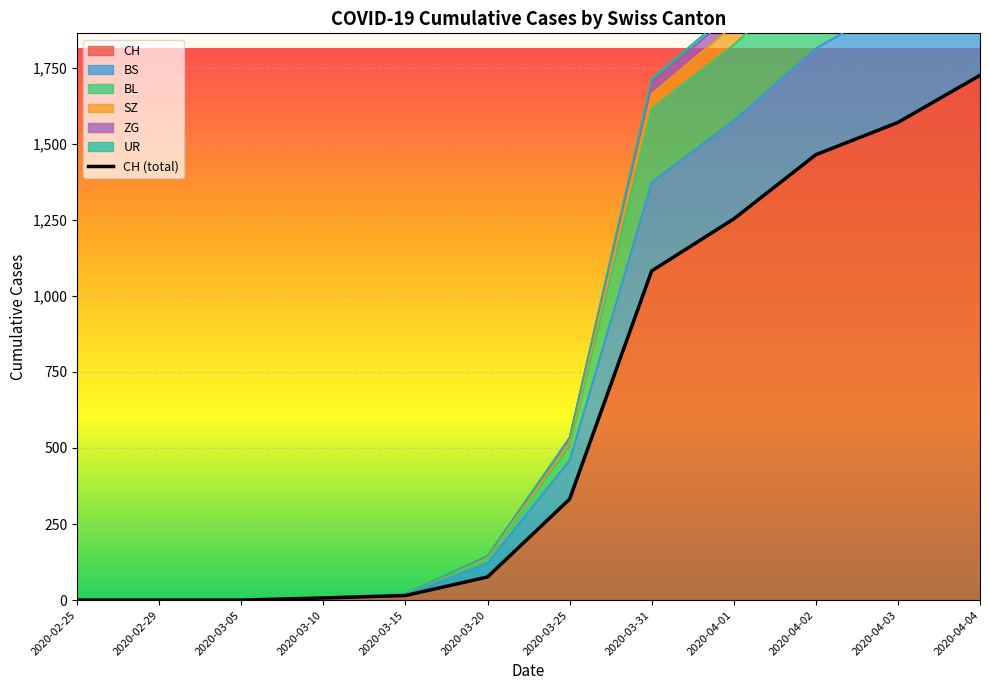

Which category has the lowest value across all series?

2020-02-25